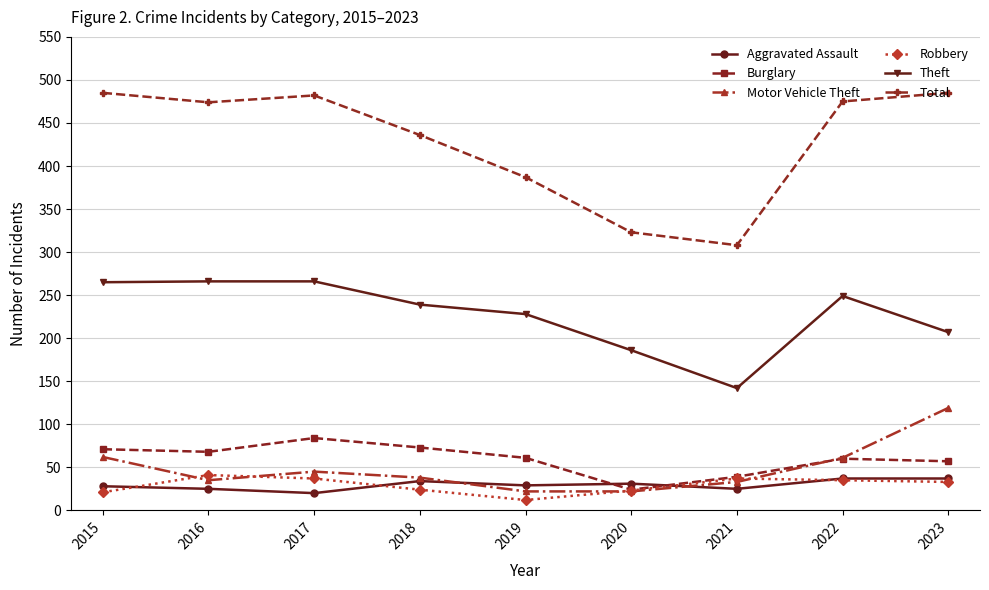

True or false: Theft and Aggravated Assault cross at least once.

False